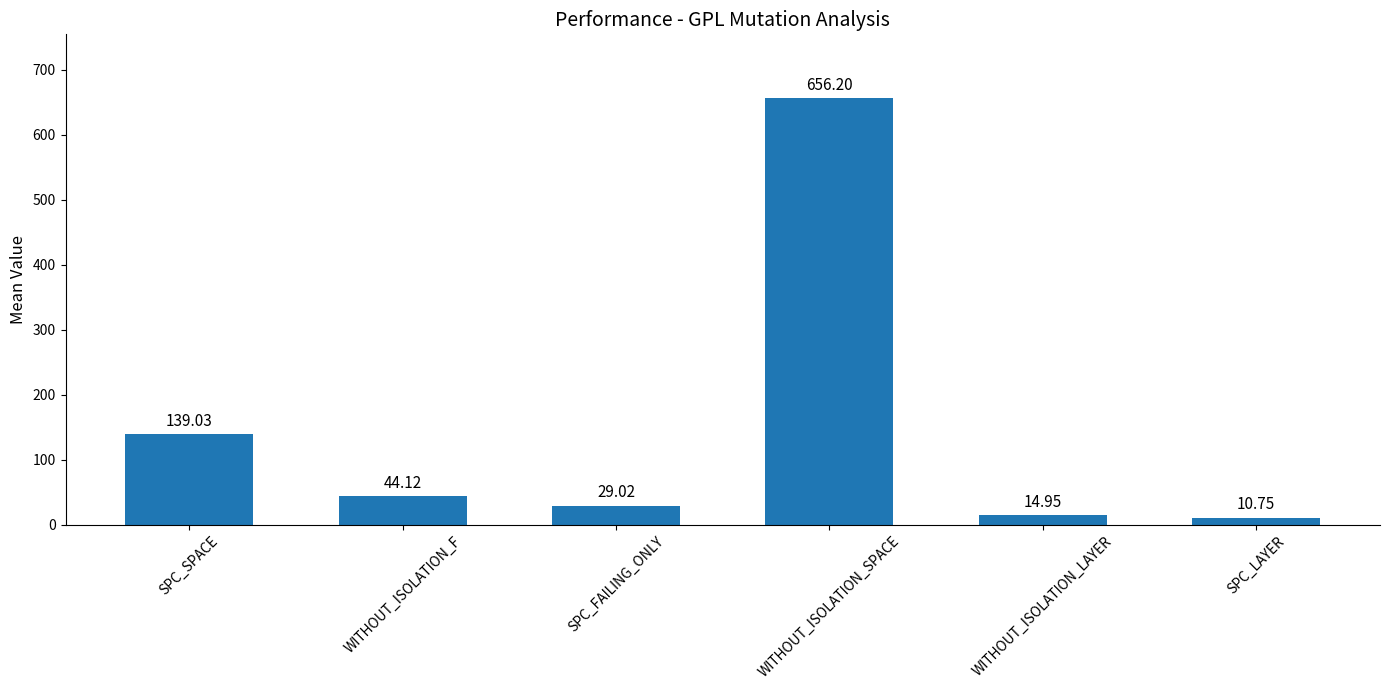

At which category does the chart reach its peak across all series?

WITHOUT_ISOLATION_SPACE